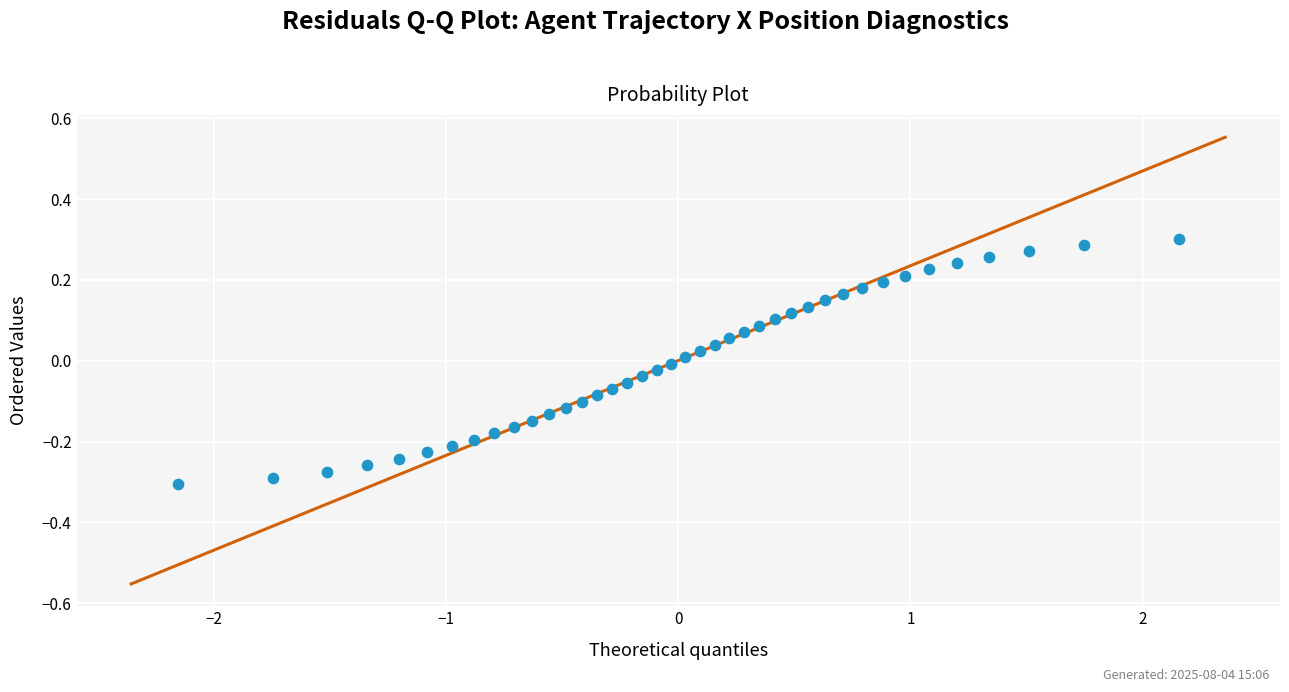

What is the range of Y values (max minus min)?

0.6